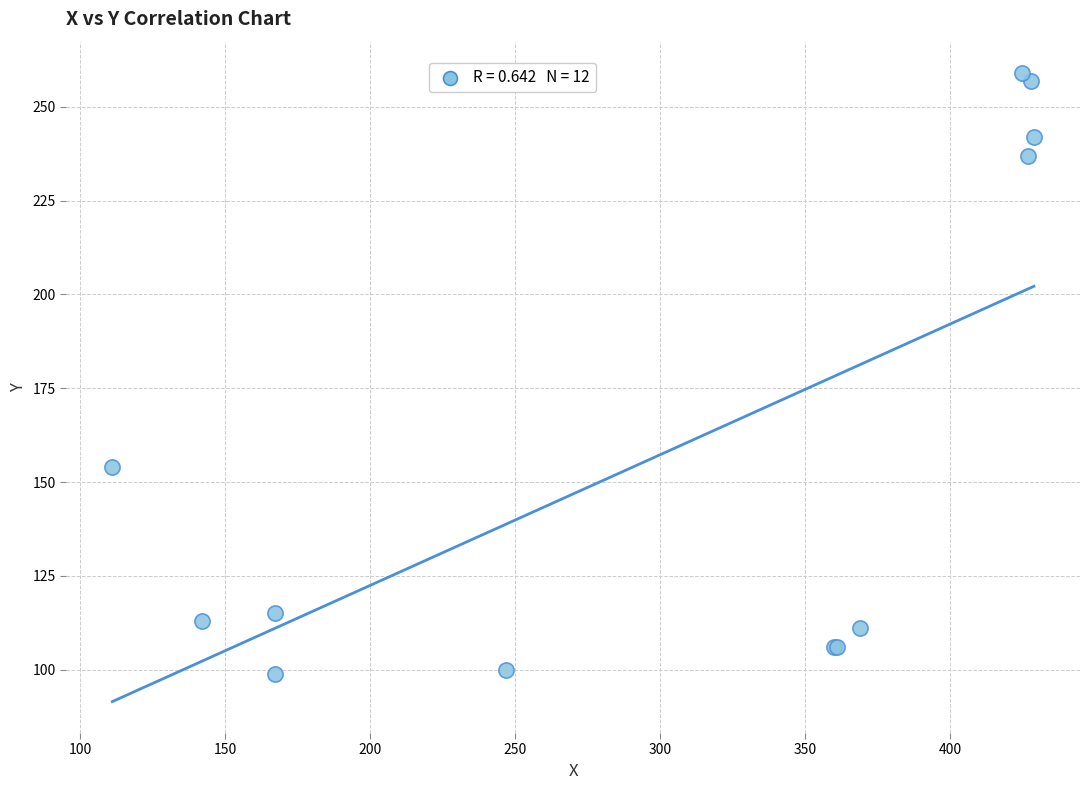

What Y value in the scatter plot is closest to 179?

154